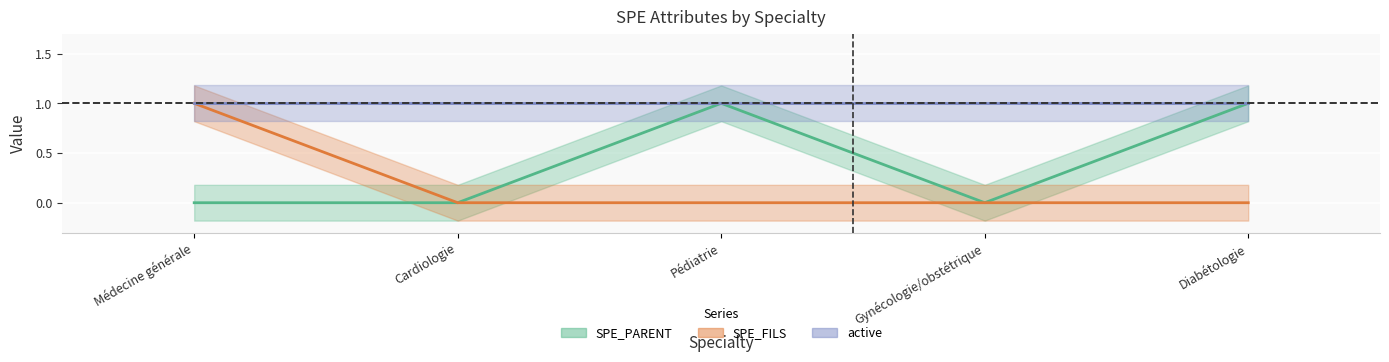

True or false: active has more than 1 interior local peaks.

False